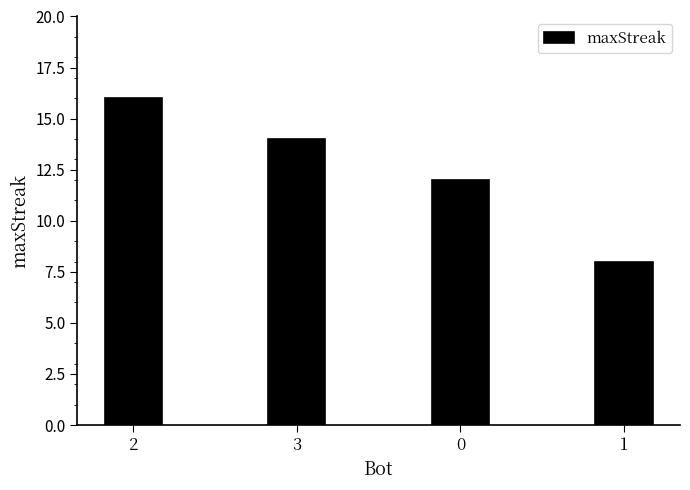

What is the label of the 2nd bar from the left?

3